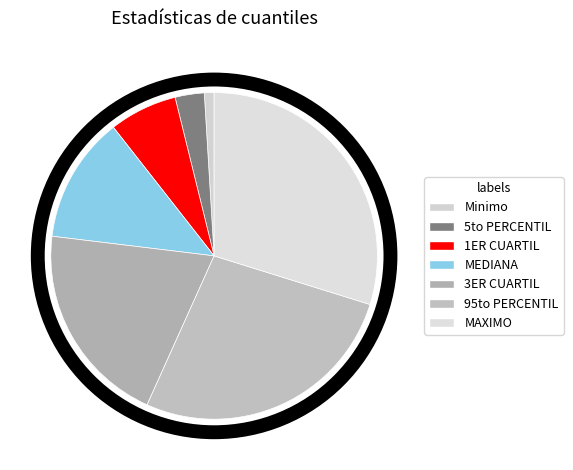

What is the ratio of the value at 5to PERCENTIL to the value at 3ER CUARTIL?

0.1